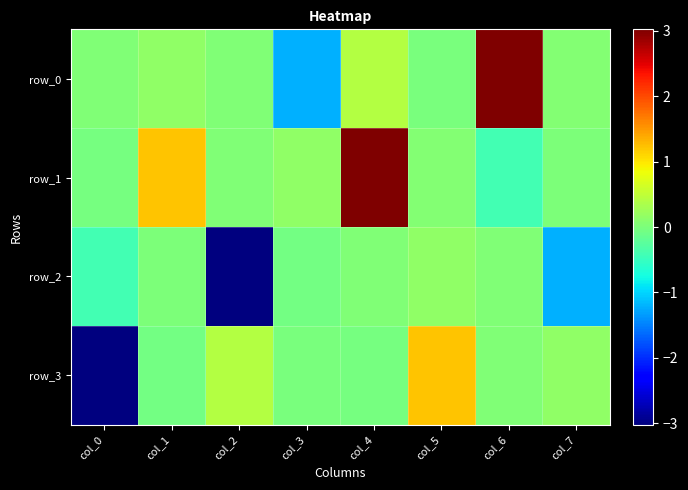

What value does the row_0 series have at col_1?

0.1